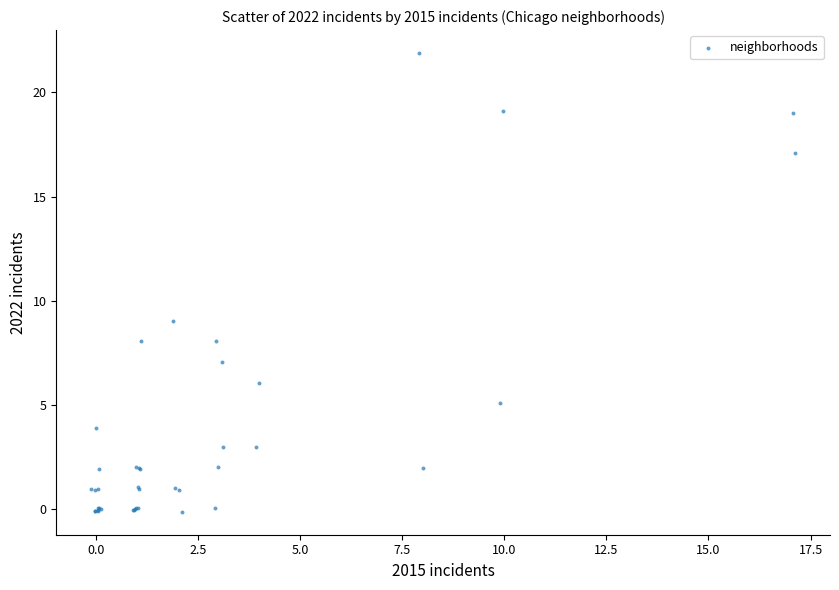

What Y value in the scatter plot is closest to 10?

9.0